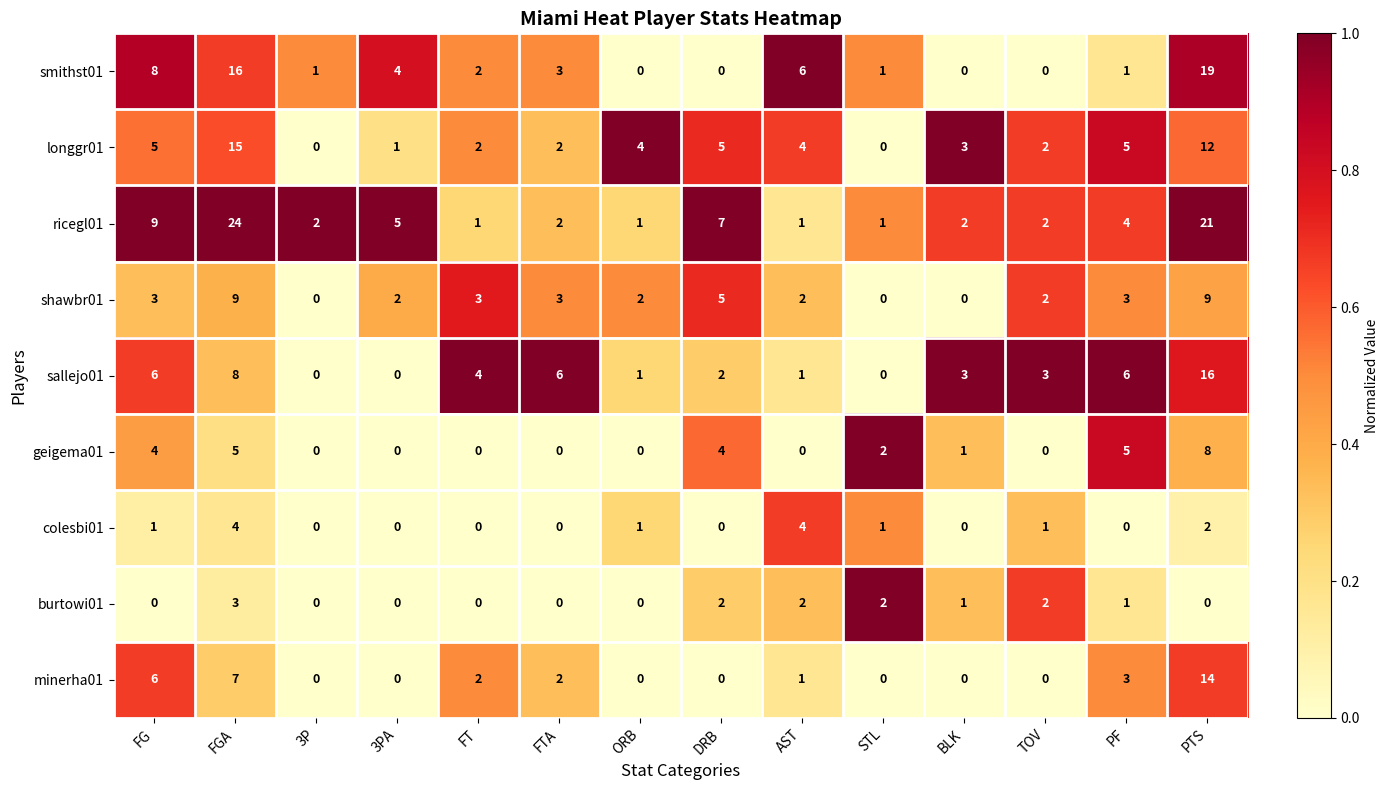

The burtowi01 series shows 2 at TOV. True or false?

True